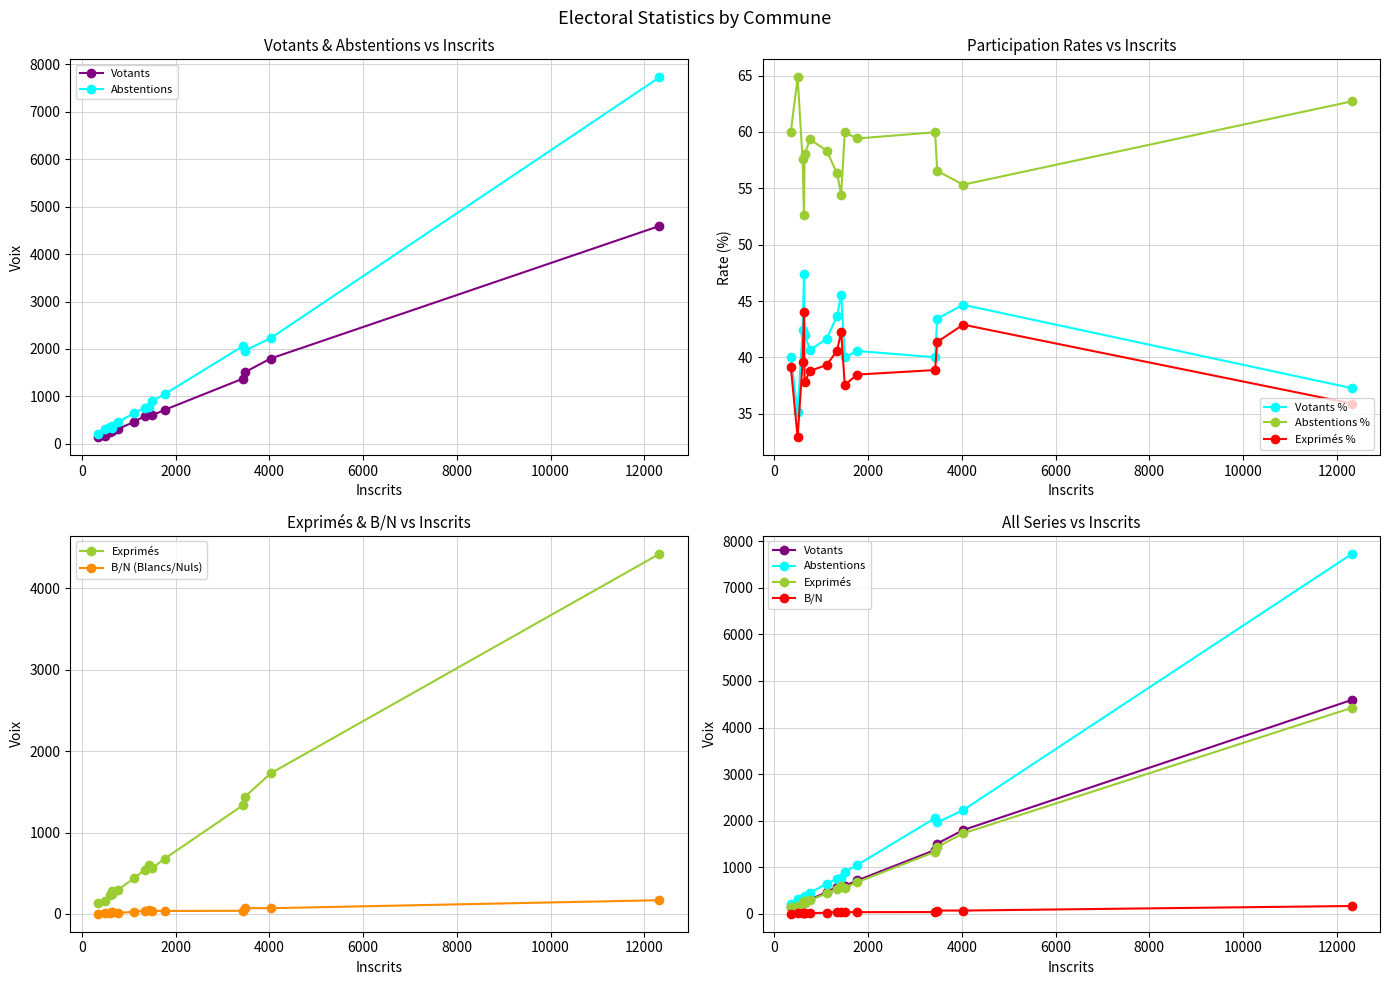

What is the minimum value for Abstentions?

210